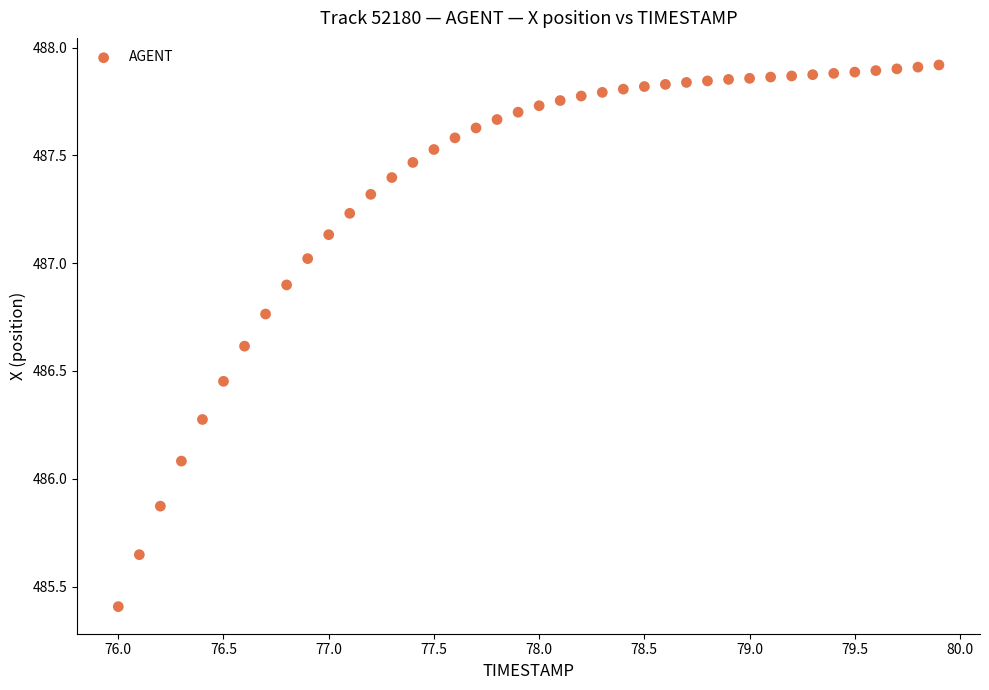

What is the range of X values (max minus min)?

3.9